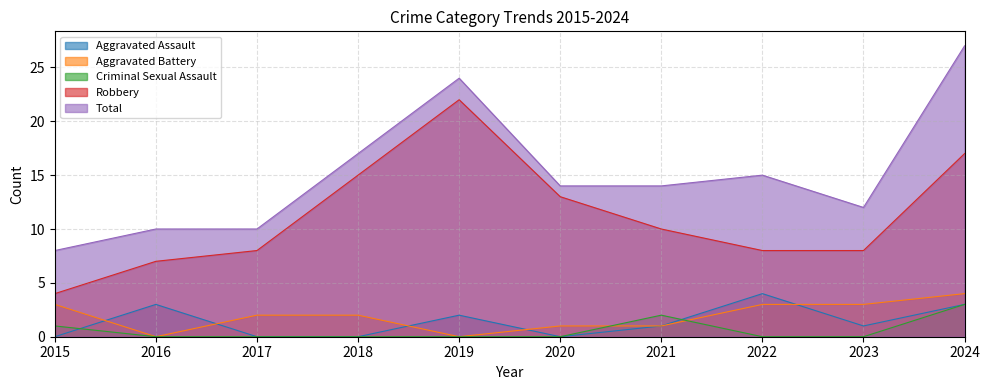

What is the total value across all series at 2022?

30